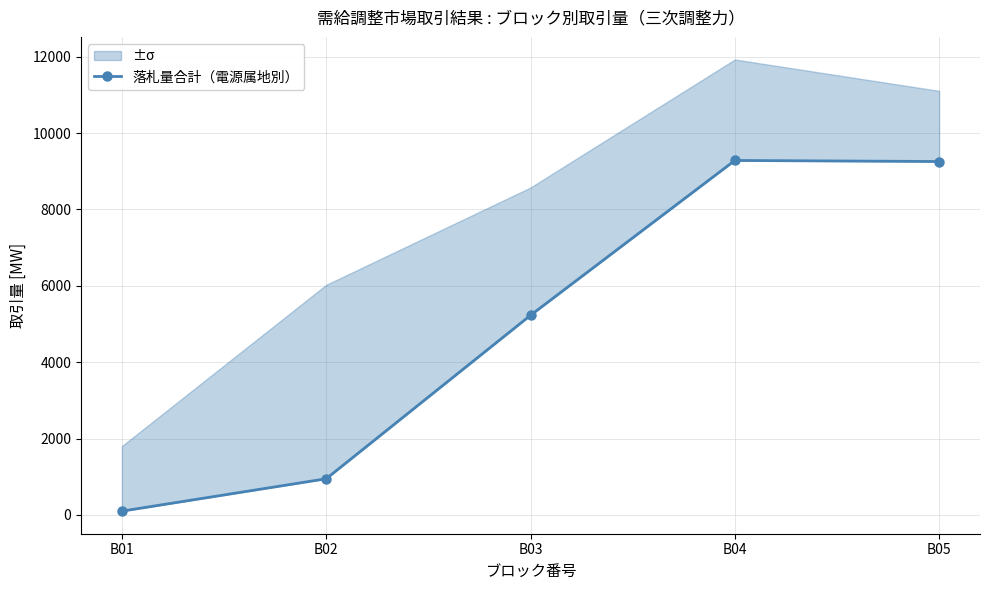

Does the chart display data point markers on the line(s)?

Yes